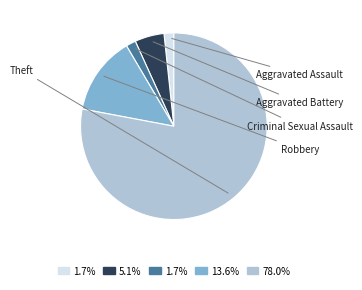

Do Aggravated Assault and Robbery together represent more than half of the pie?

No